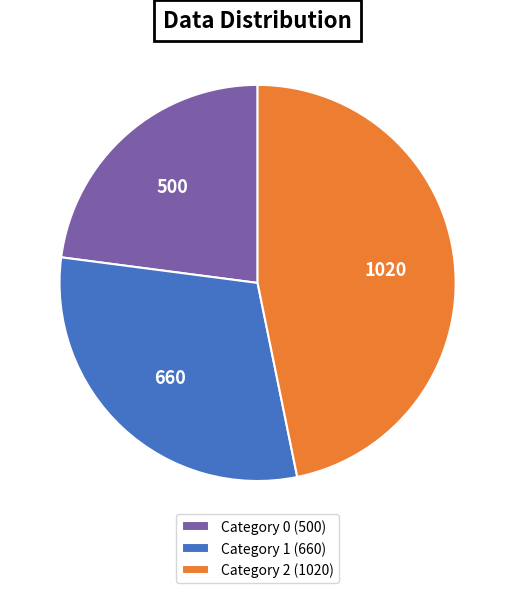

What is the largest slice in the pie chart?

Category 2 (1020)